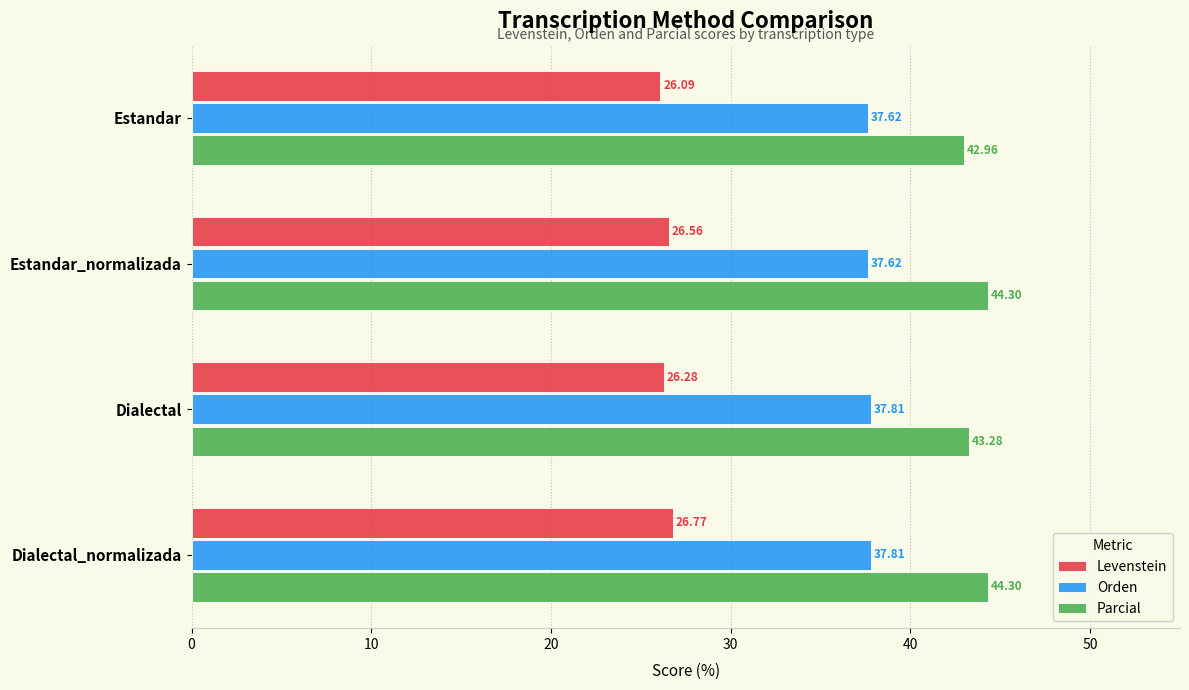

At which label is Parcial closest to 43?

Estandar